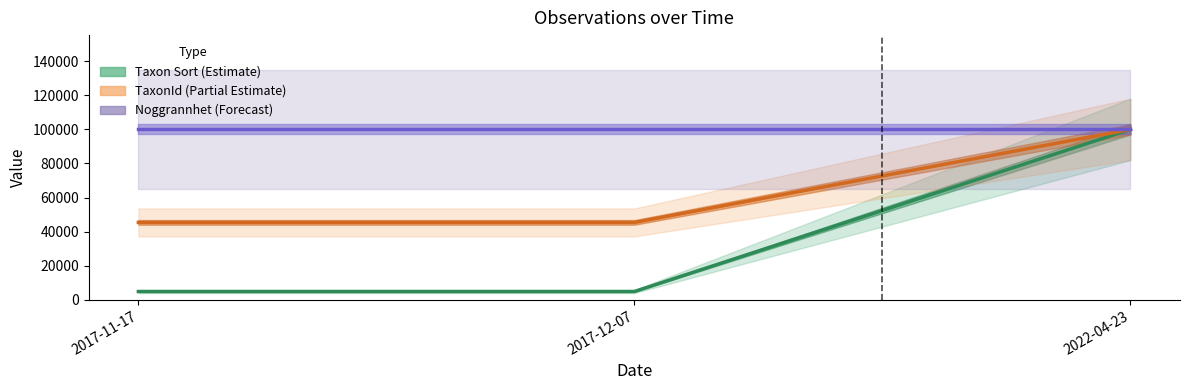

What position from the left is 2017-12-07?

2